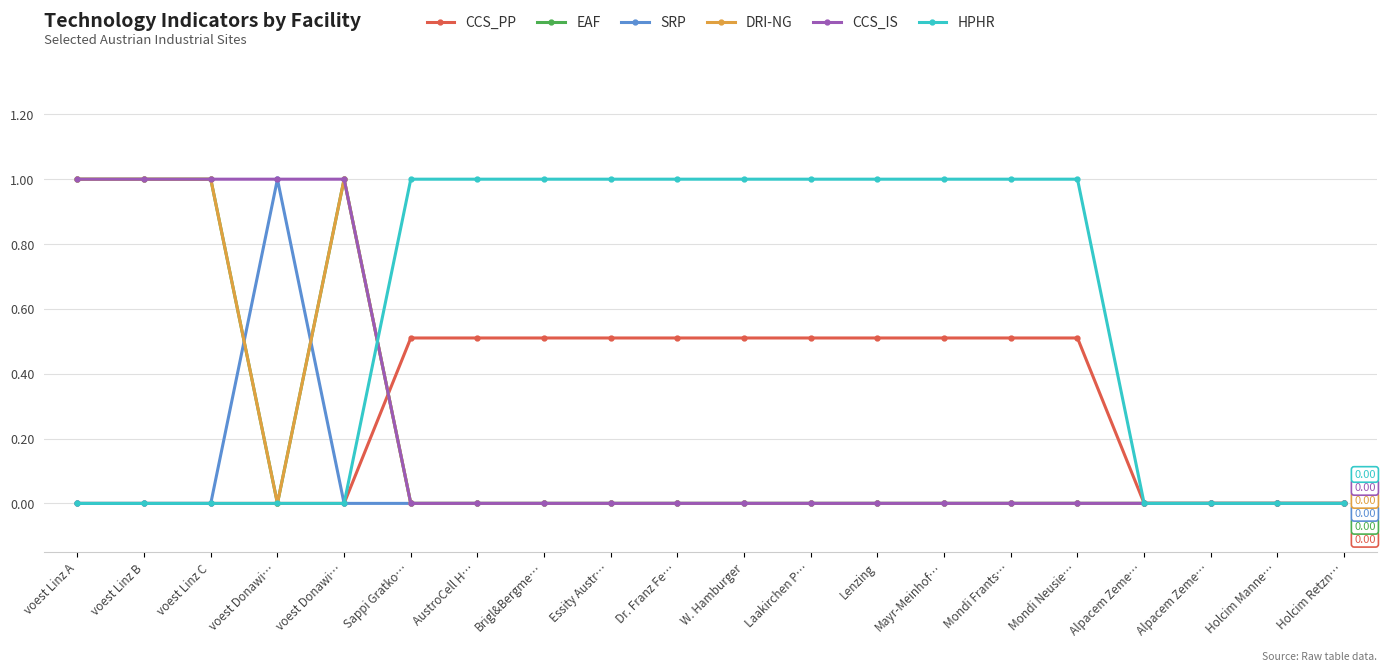

Reading right to left, what are all the values shown in this chart?

CCS_PP: 0.0	0.0	0.0	0.0	0.5	0.5	0.5	0.5	0.5	0.5	0.5	0.5	0.5	0.5	0.5	0.0	0.0	0.0	0.0	0.0
EAF: 0.0	0.0	0.0	0.0	0.0	0.0	0.0	0.0	0.0	0.0	0.0	0.0	0.0	0.0	0.0	1.0	0.0	1.0	1.0	1.0
SRP: 0.0	0.0	0.0	0.0	0.0	0.0	0.0	0.0	0.0	0.0	0.0	0.0	0.0	0.0	0.0	0.0	1.0	0.0	0.0	0.0
DRI-NG: 0.0	0.0	0.0	0.0	0.0	0.0	0.0	0.0	0.0	0.0	0.0	0.0	0.0	0.0	0.0	1.0	0.0	1.0	1.0	1.0
CCS_IS: 0.0	0.0	0.0	0.0	0.0	0.0	0.0	0.0	0.0	0.0	0.0	0.0	0.0	0.0	0.0	1.0	1.0	1.0	1.0	1.0
HPHR: 0.0	0.0	0.0	0.0	1.0	1.0	1.0	1.0	1.0	1.0	1.0	1.0	1.0	1.0	1.0	0.0	0.0	0.0	0.0	0.0